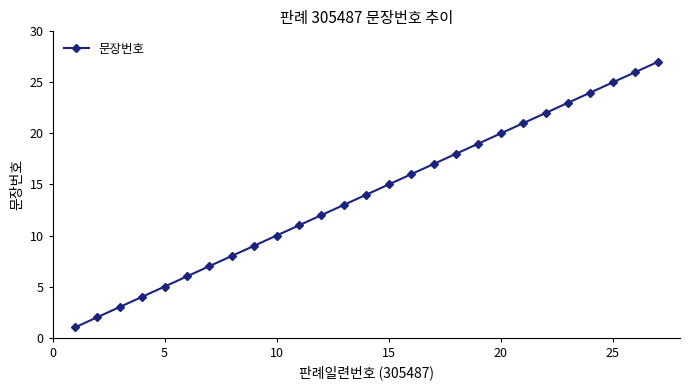

Does the chart display data point markers on the line(s)?

Yes